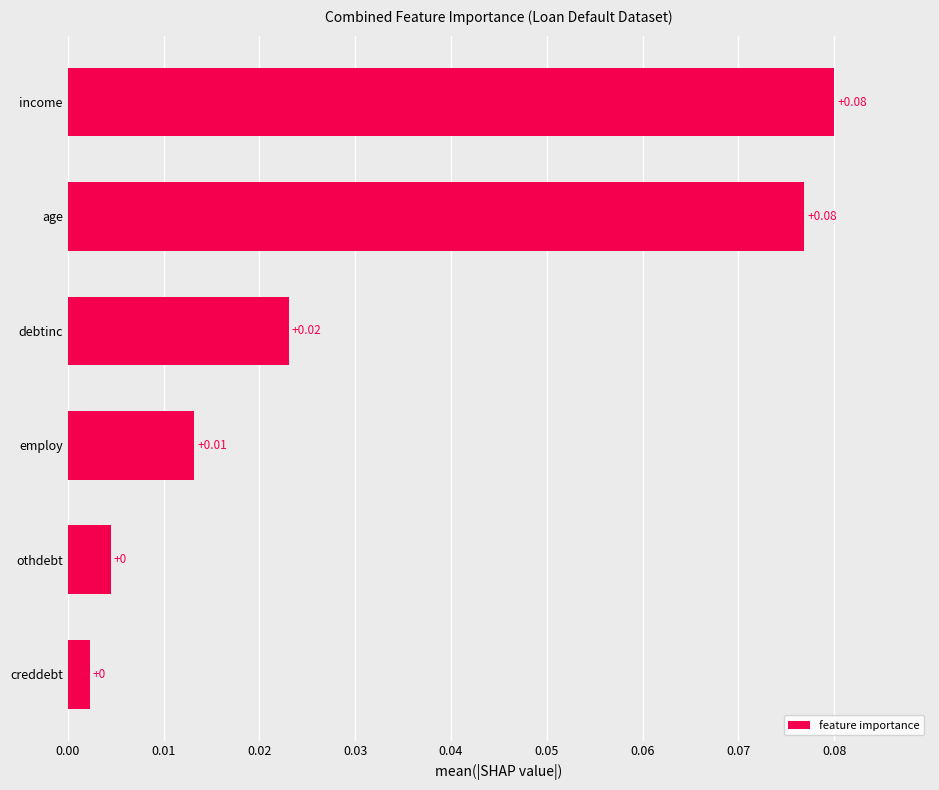

What is the change in value from othdebt to age?

+0.1